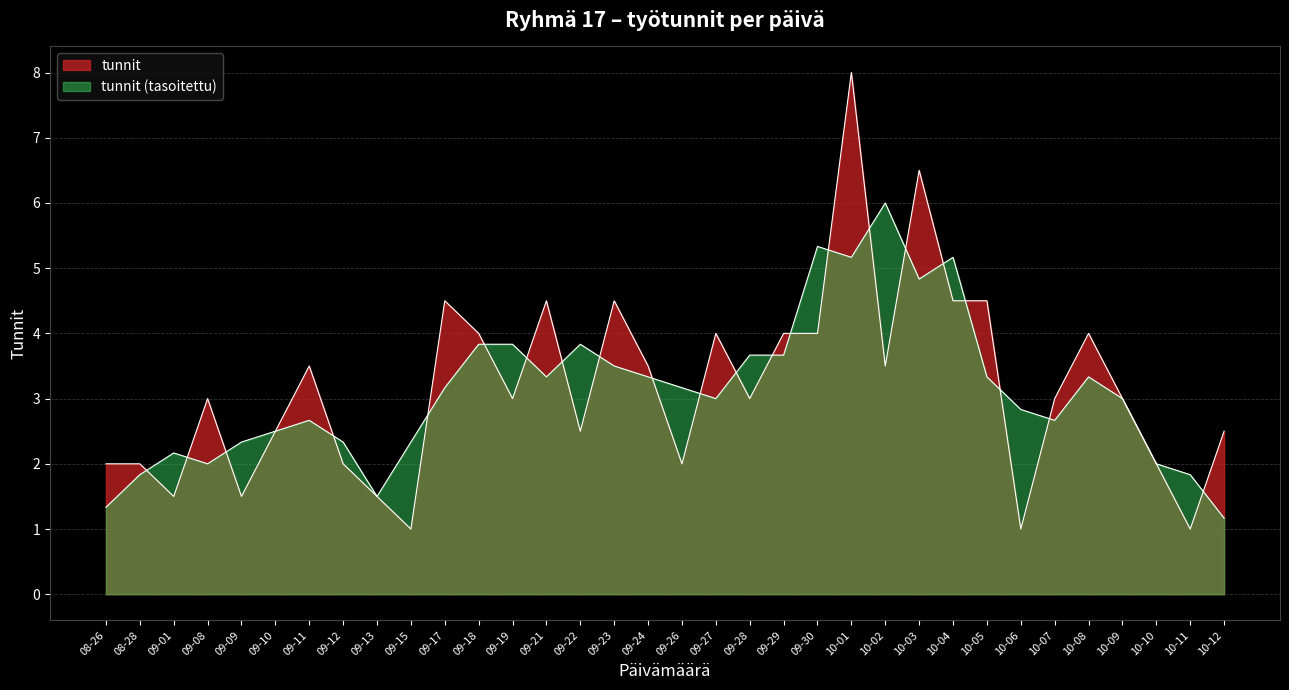

Which has a higher value, 2025-09-30 or 2025-09-18?

2025-09-30